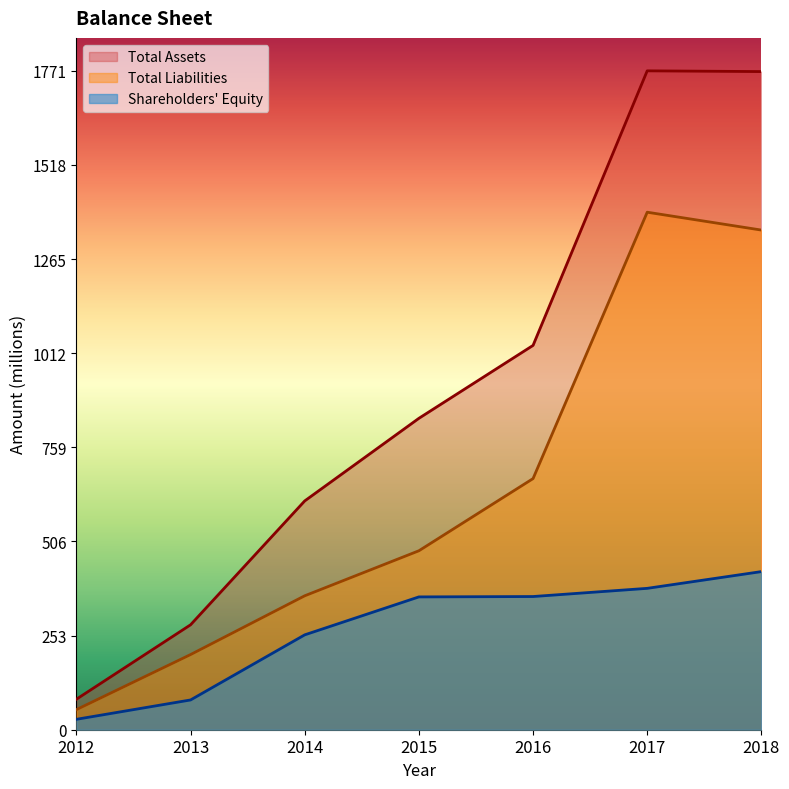

What is the value of the Total Assets point at the 4th from the left?

837